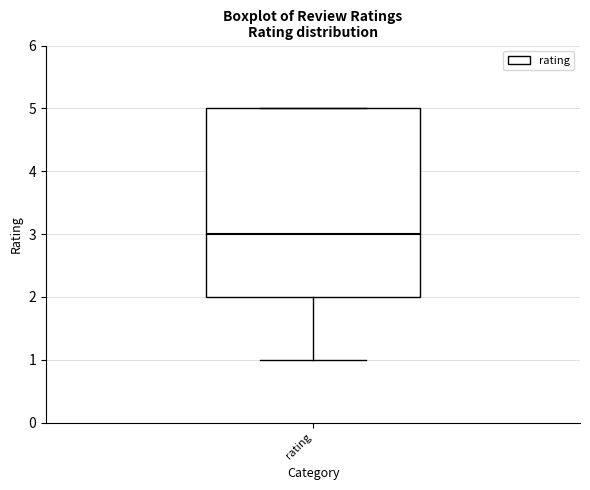

Read this box plot against the y-axis: the position of the median line, the range covered by the box, and the ends of both whiskers. The values are not printed on the chart, so give them approximately, as read against the axis.

median 3, box 2 to 5, whiskers 1 to 5